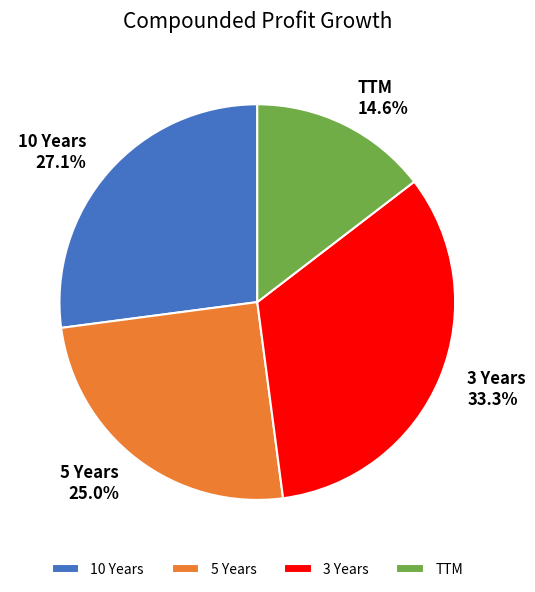

What percentage is the 3 Years slice, to the nearest percent?

33%